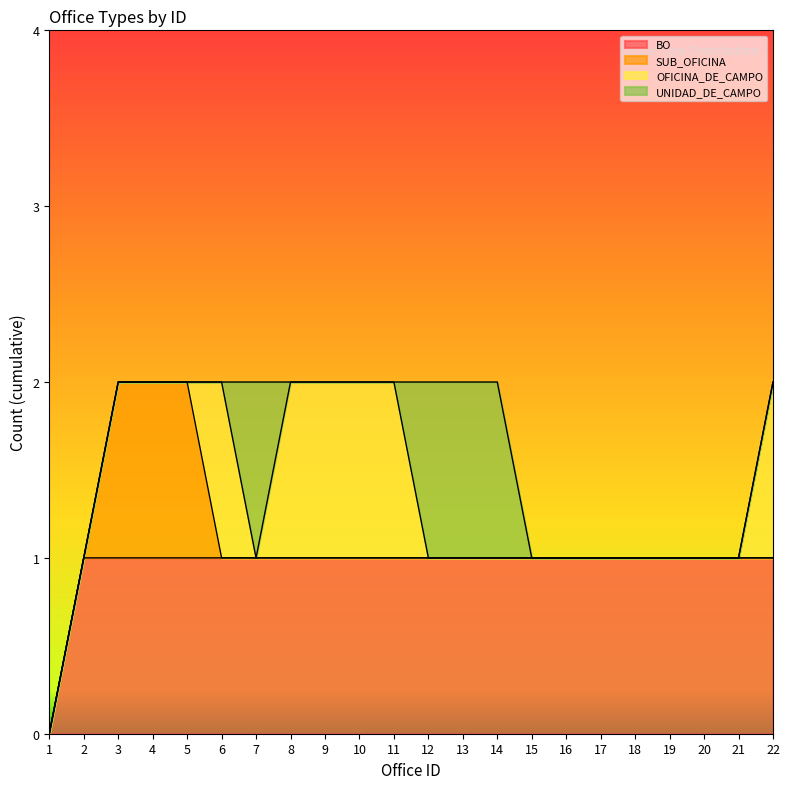

Does the chart have visible grid lines?

No